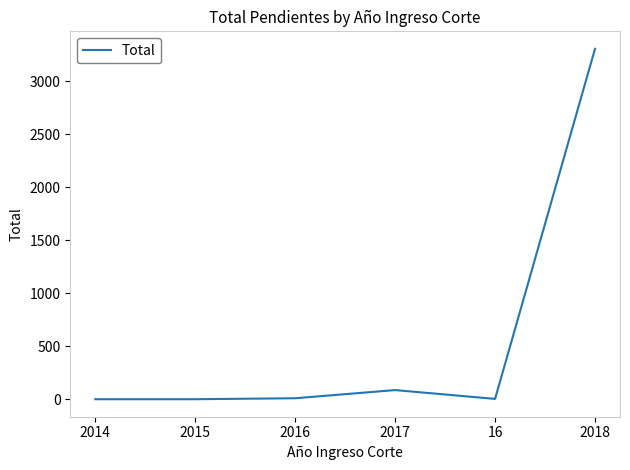

What is the change in value from 2017 to 2018?

+3219